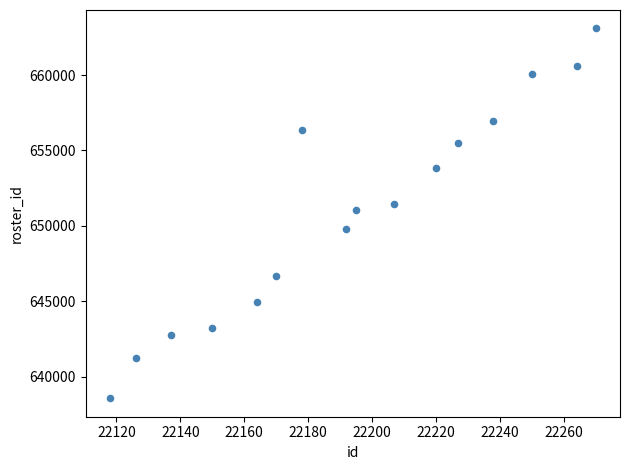

What is the range of X values (max minus min)?

152